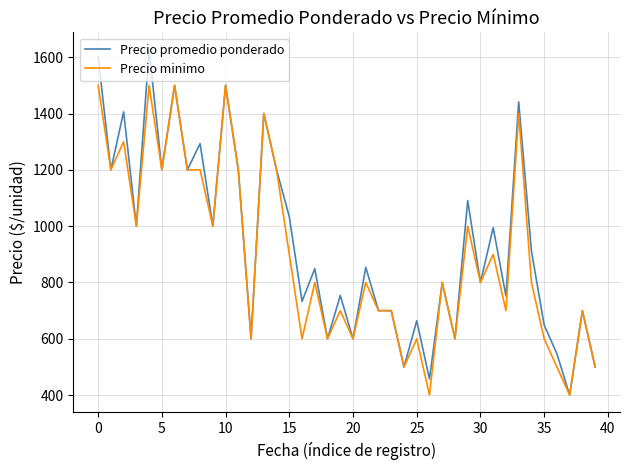

Which series has the largest range (max minus min)?

Precio promedio ponderado